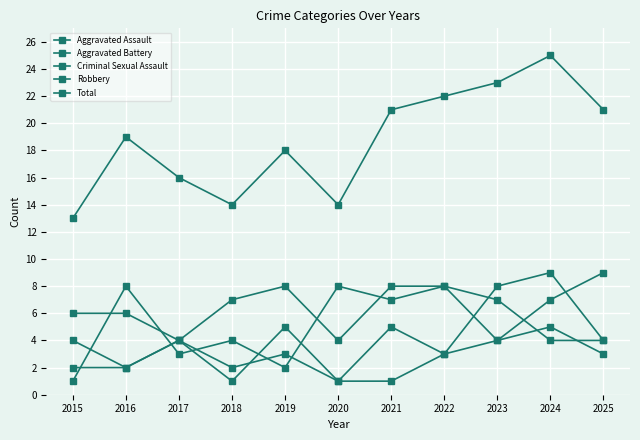

At 2020, list the series in order from largest to smallest.

Total, Robbery, Aggravated Assault, Aggravated Battery, Criminal Sexual Assault